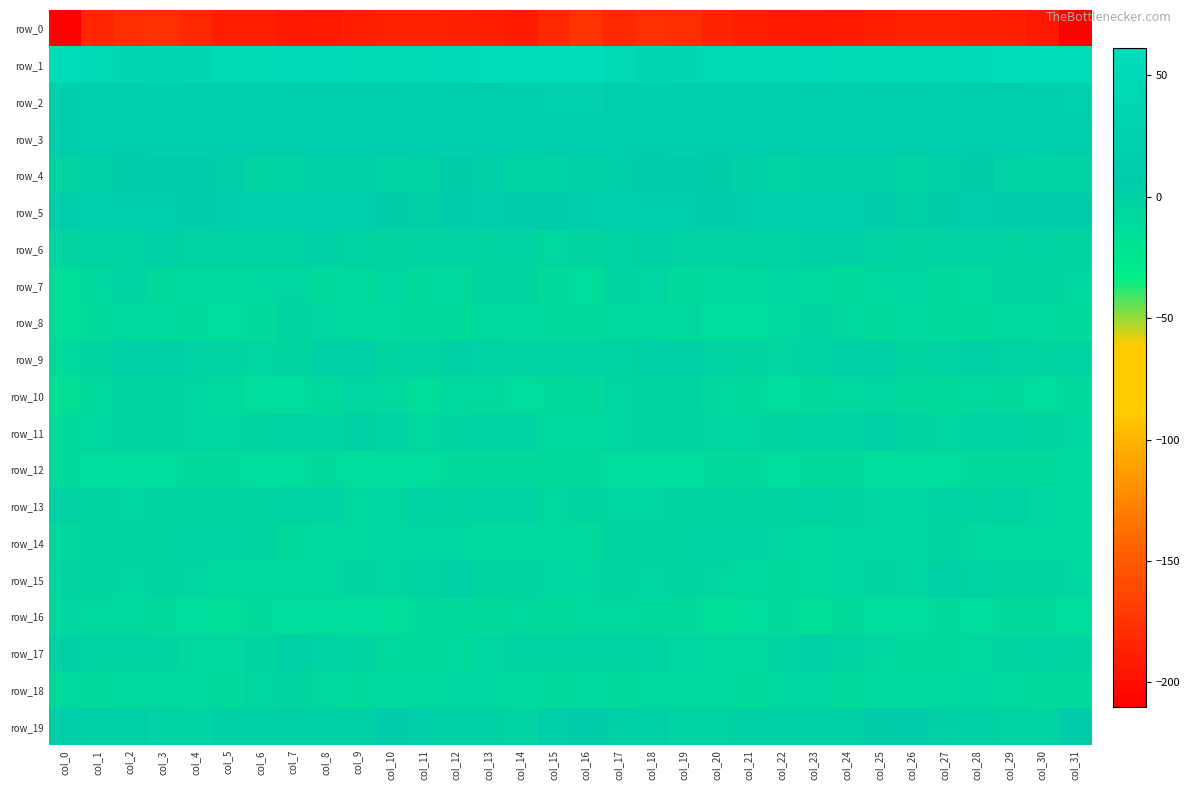

At which label is row_6 closest to -3?

col_30